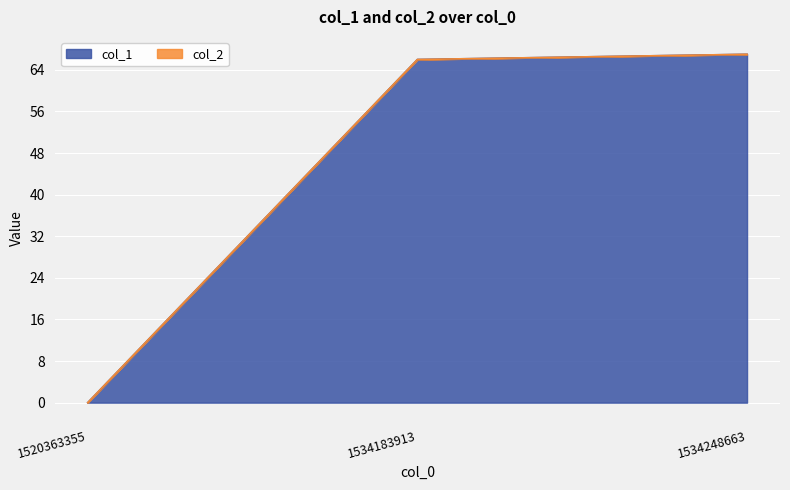

List the labels in order of value, smallest first.

1520363355, 1534183913, 1534248663